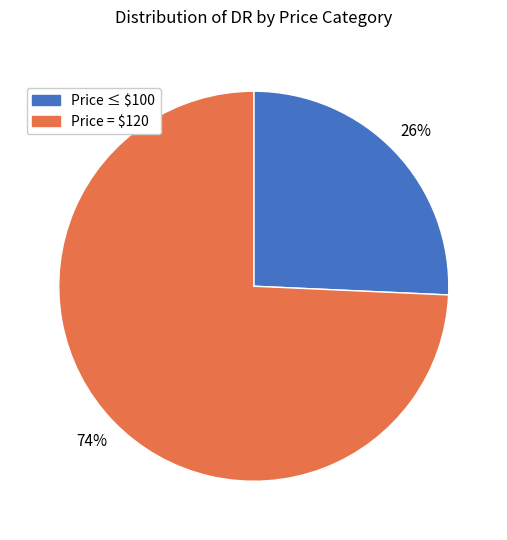

To the nearest percent, what is the average slice percentage?

50%